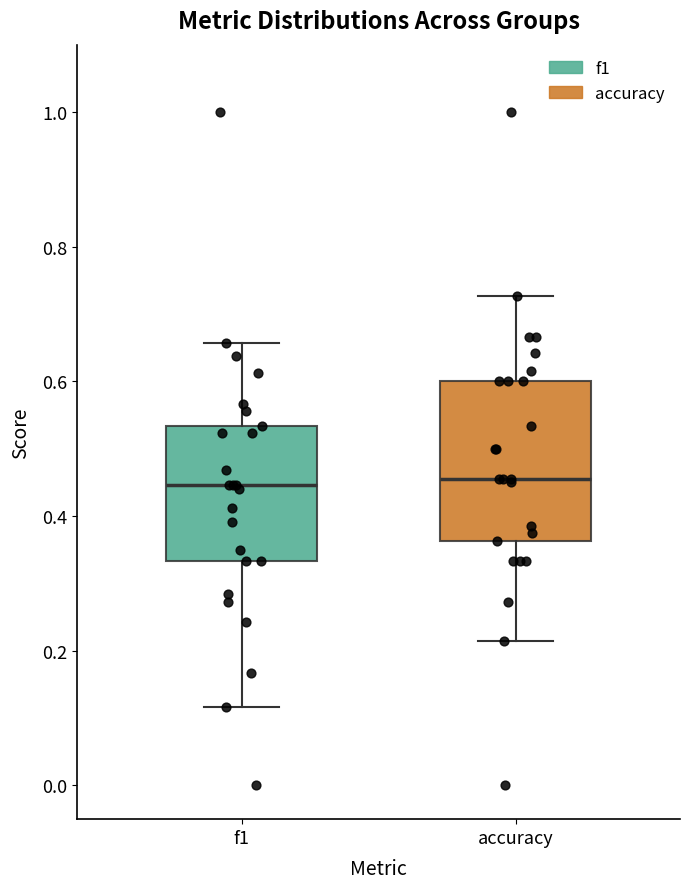

Where does the lower whisker of the box for f1 end on the y-axis? The values are not printed on the chart, so give them approximately, as read against the axis.

0.12